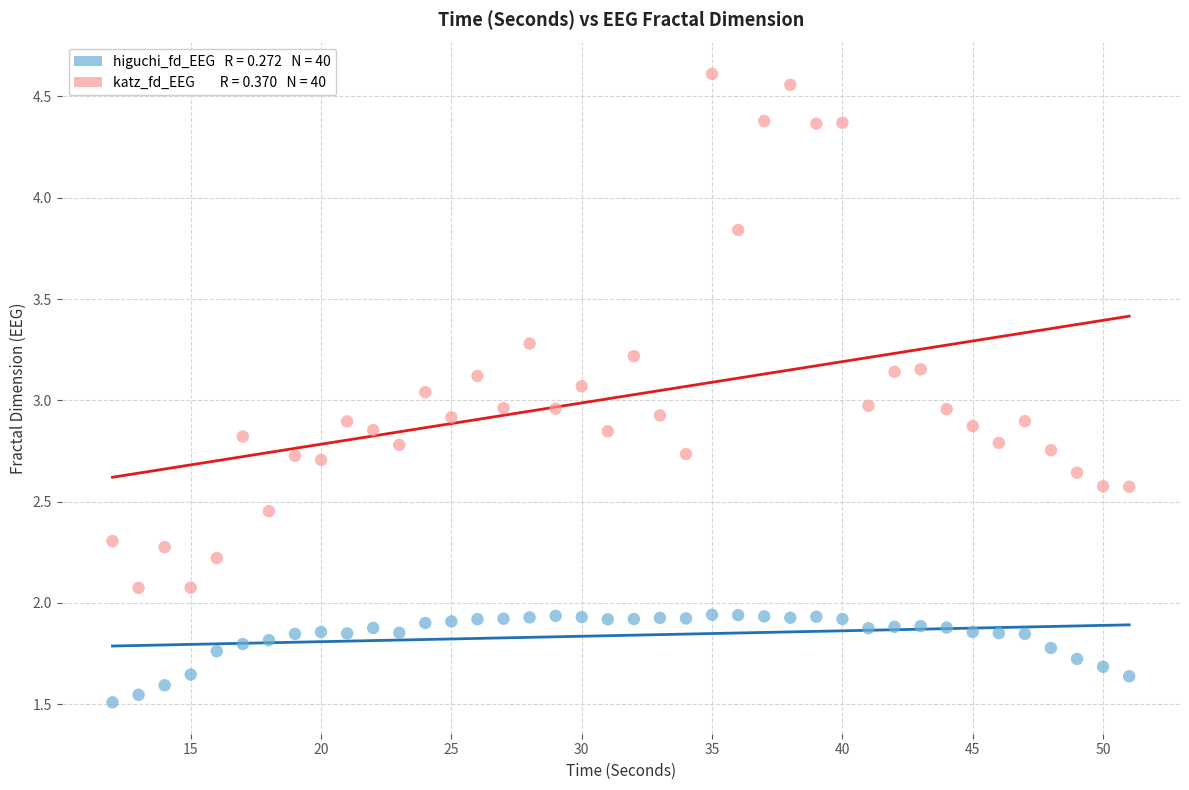

Across all data points, what is the range of X values (max minus min)?

39.0